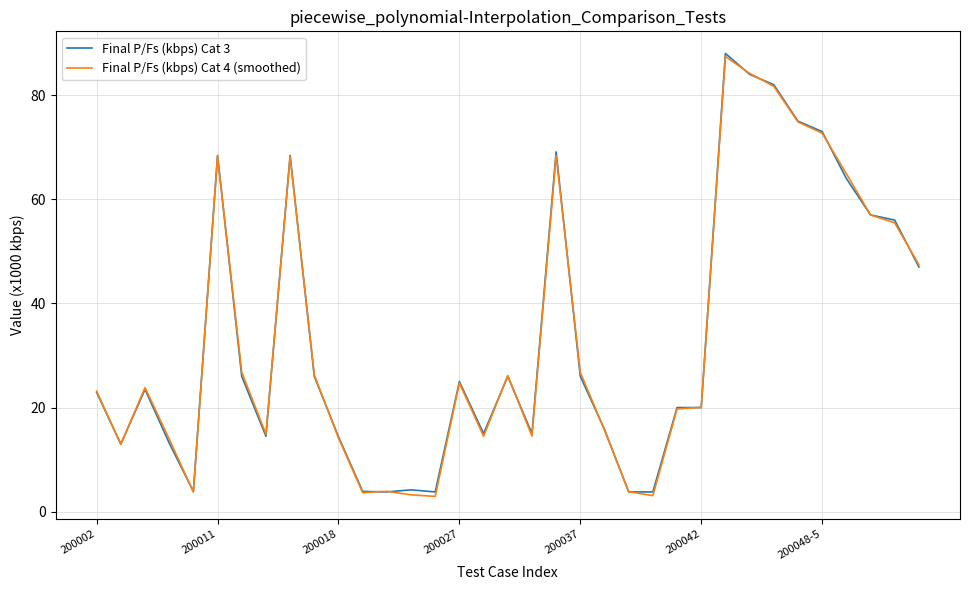

True or false: Final P/Fs (kbps) Cat 3 has more than 1 interior local peaks.

True